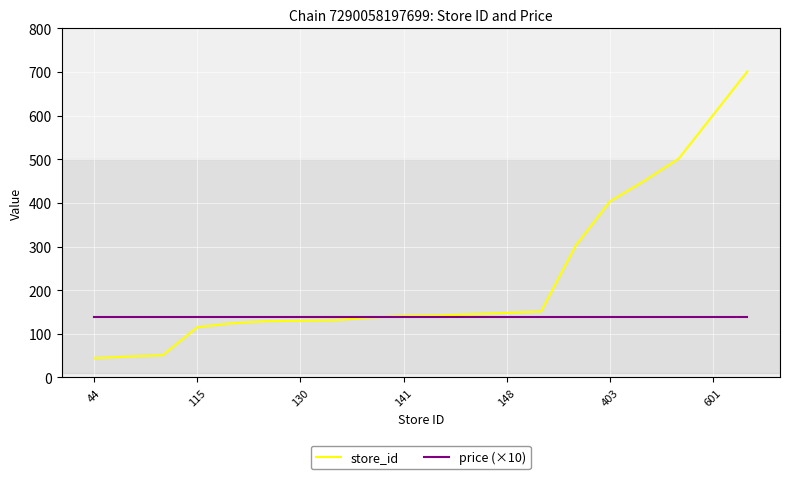

Rank the series by their average value, from highest to lowest.

store_id, price (×10)